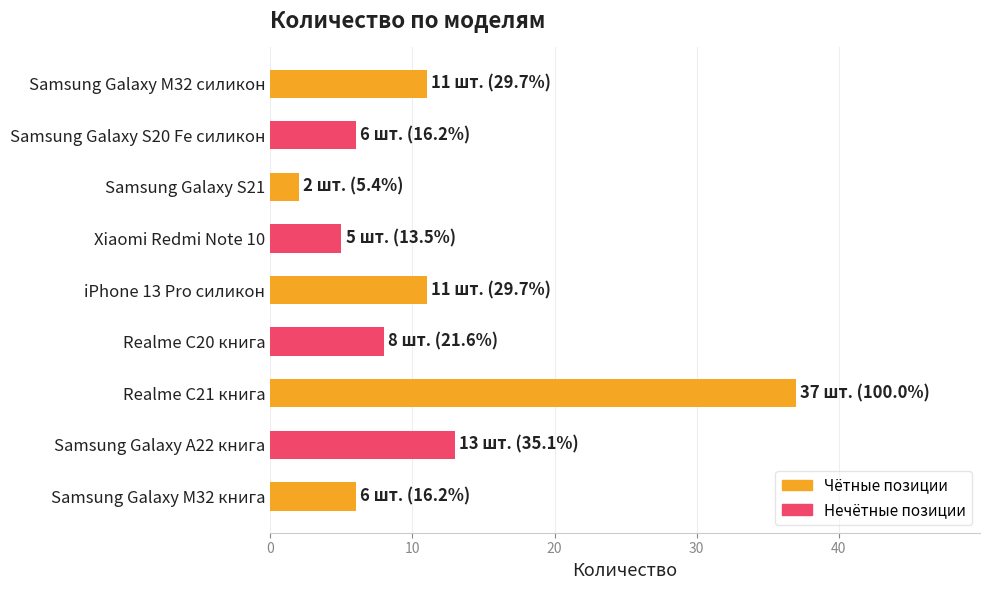

What is the sum of all values?

99